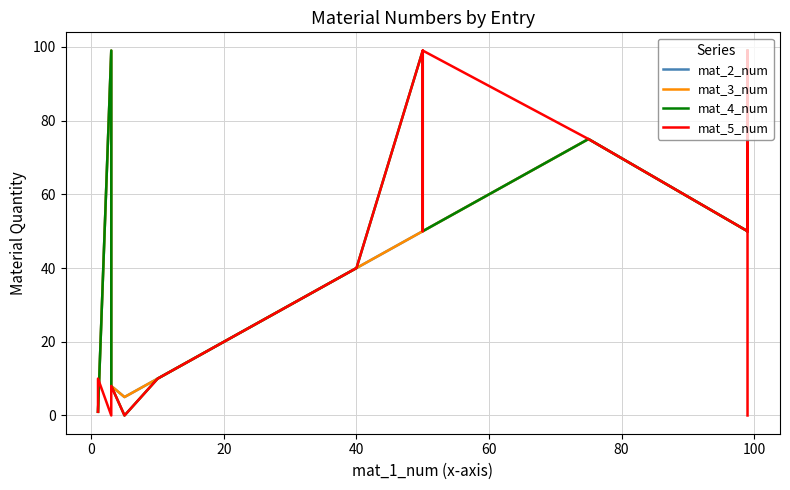

Which series has the largest total across all categories?

mat_4_num